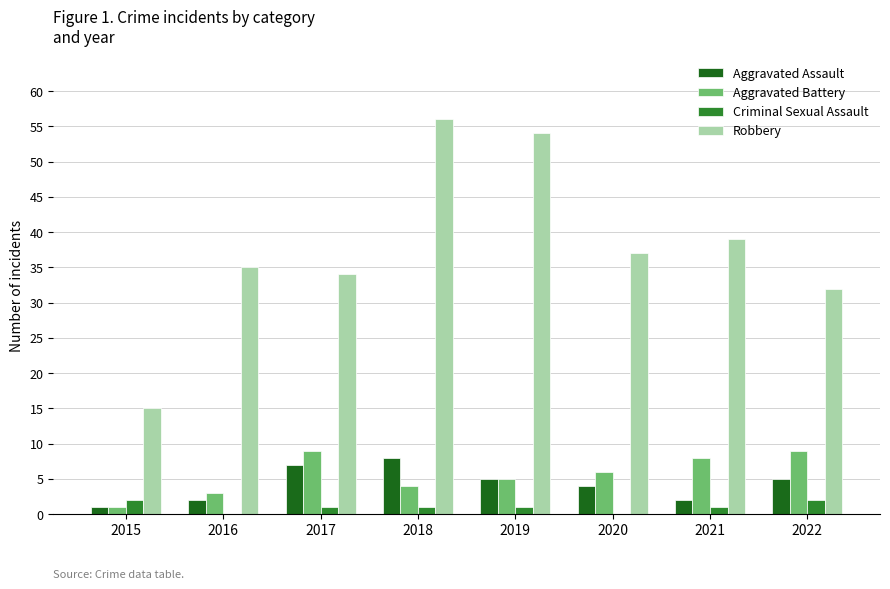

Which category has the highest value in the Robbery series?

2018